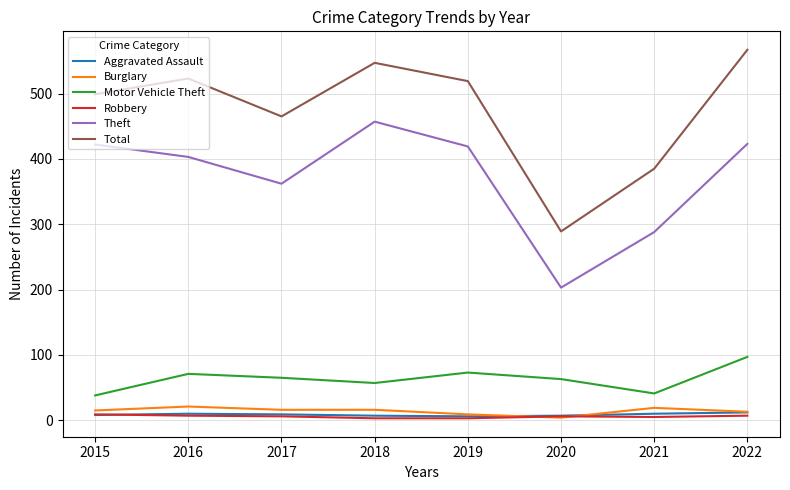

At which label does Motor Vehicle Theft first exceed 65?

2016